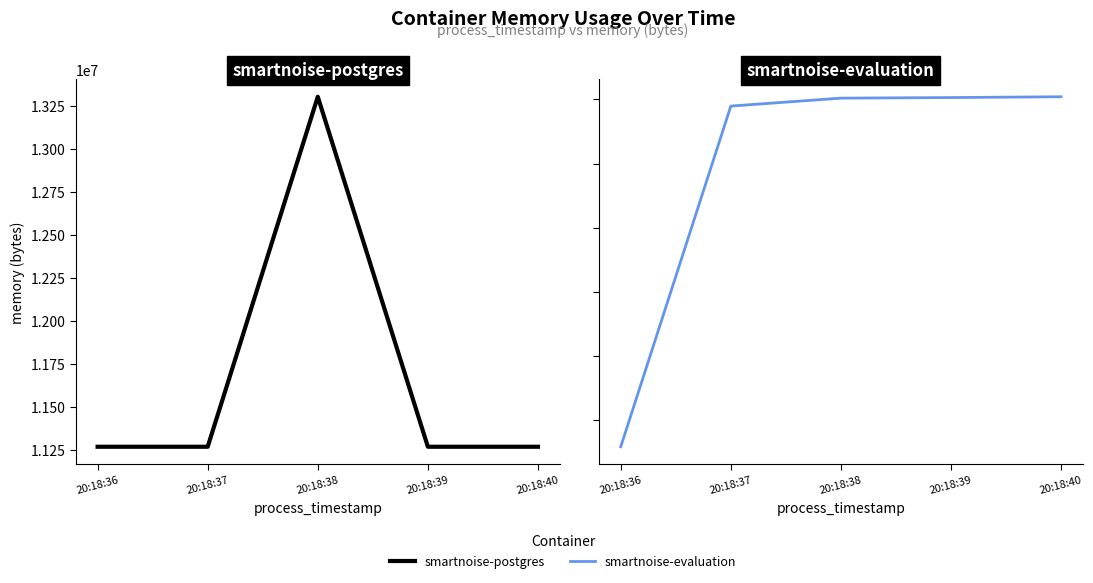

Reading left to right, transcribe all the data shown in this chart.

smartnoise-postgres: 20:18:36=11268096	20:18:37=11268096	20:18:38=13303808	20:18:39=11268096	20:18:40=11268096
smartnoise-evaluation: 20:18:36=31793152	20:18:37=137928704	20:18:38=140406784	20:18:39=140582912	20:18:40=140836864